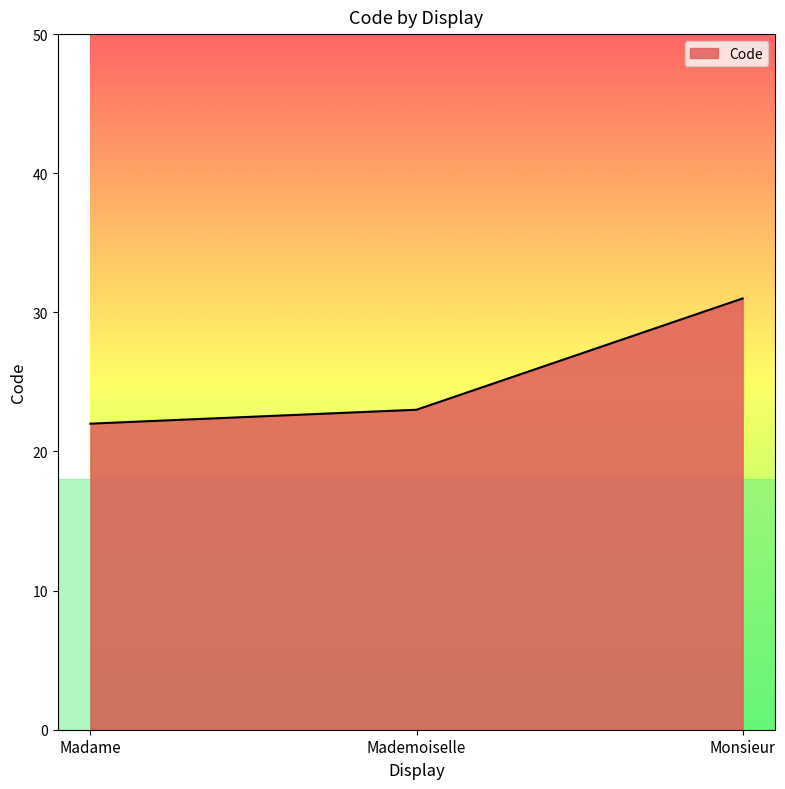

What is the average value?

25